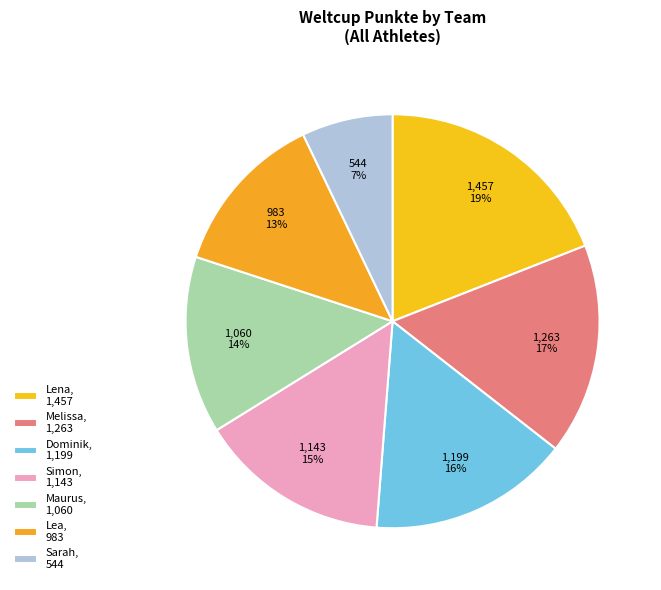

Combined, what portion of the pie is Lena and Dominik?

34.7%